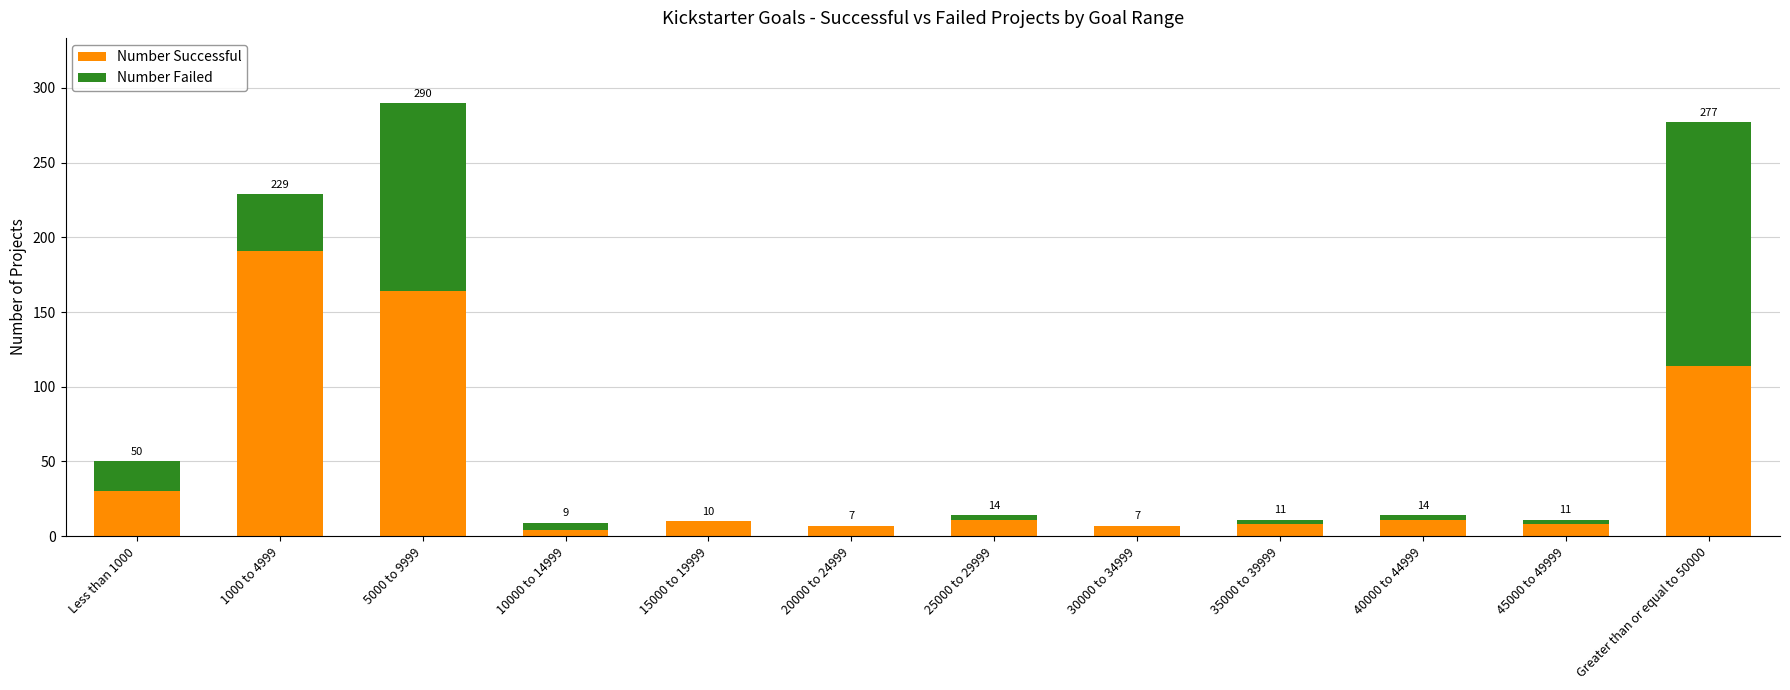

What is the difference between the maximum and second lowest values in the Number Failed series?

163